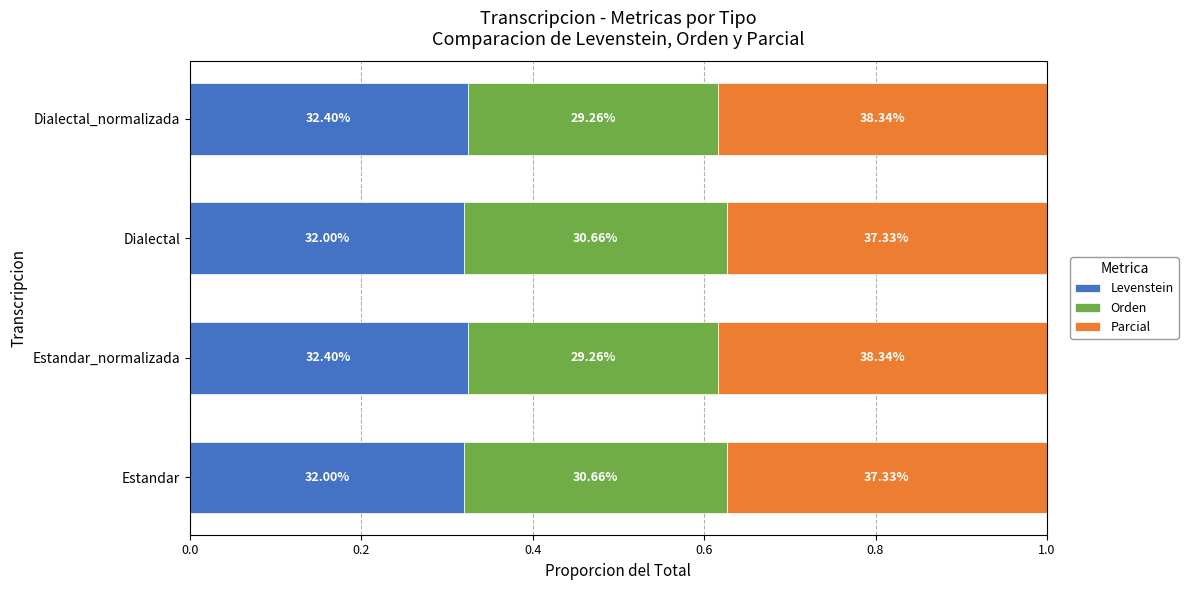

What are all the series names shown in the legend?

Levenstein, Orden, Parcial